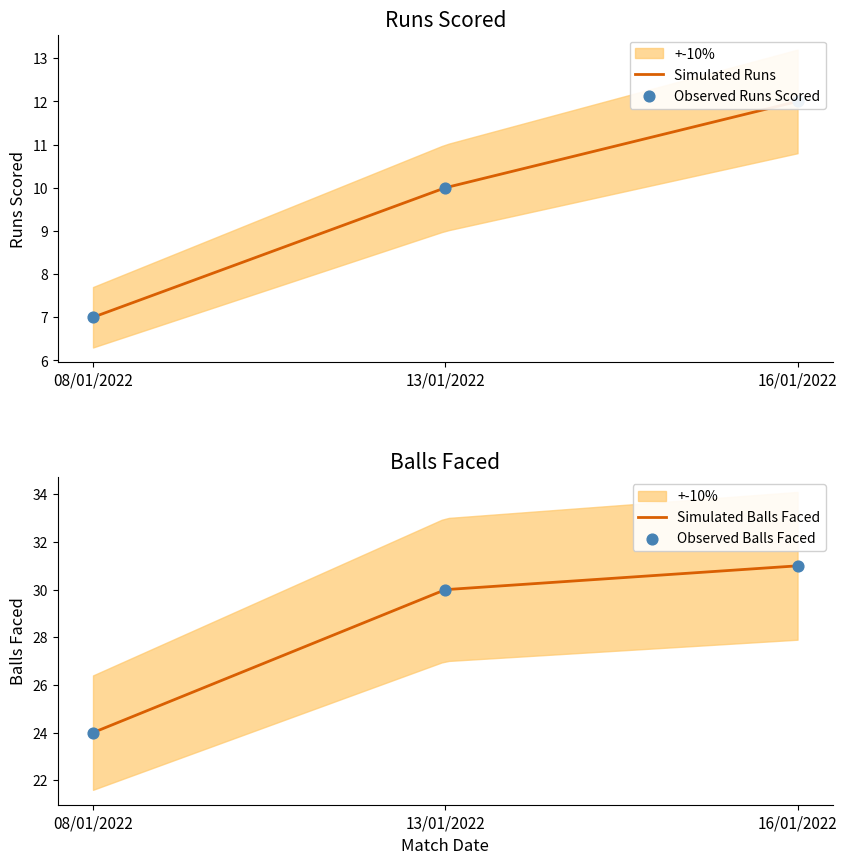

Which series has the largest Y range (max minus min)?

BALLS_FACED